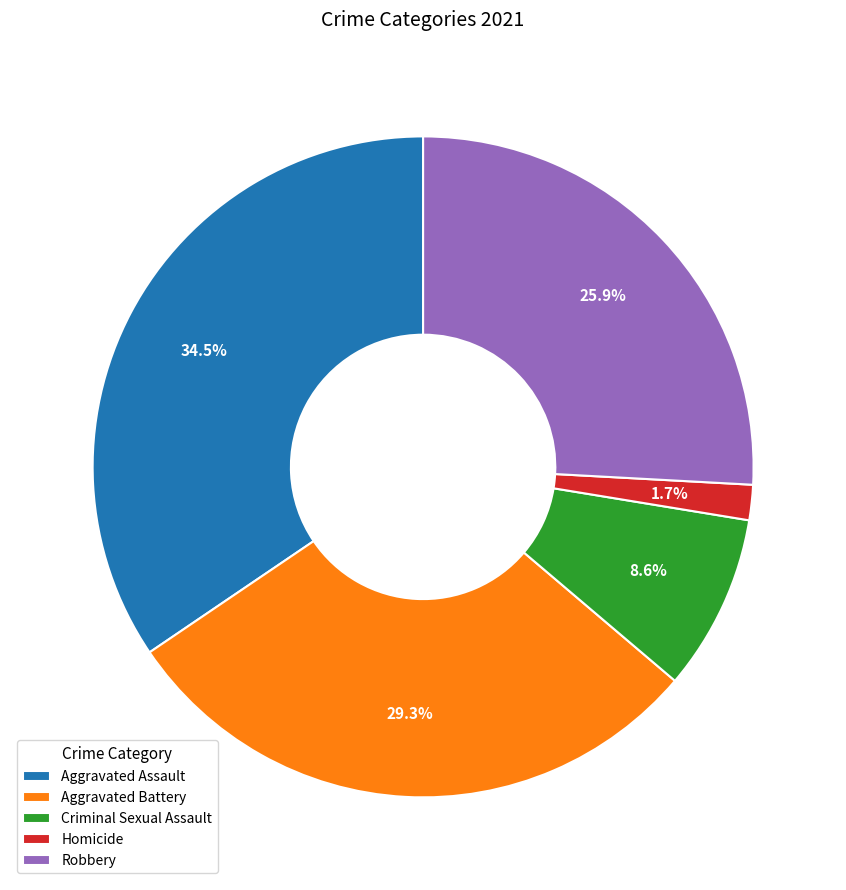

To the nearest percent, what is the difference between the largest and smallest slice percentages?

33%